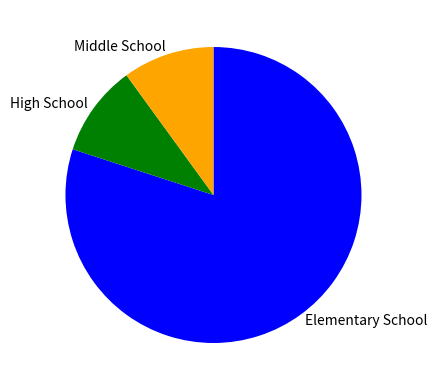

Is it true that Elementary School is 80% of the pie?

True